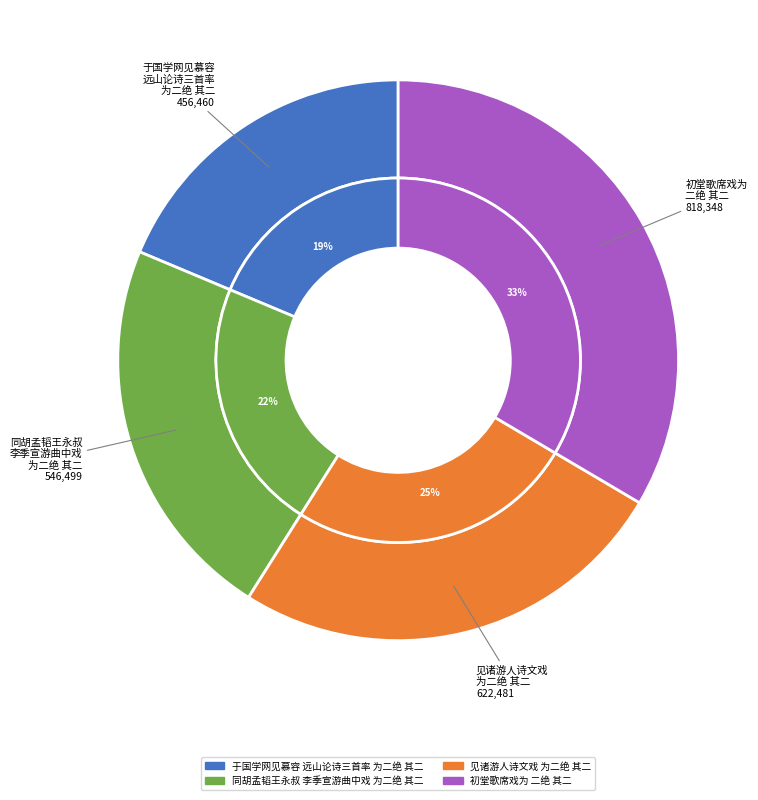

Which has a higher value, 于国学网见慕容远山论诗三首率为二绝 其二 or 初堂歌席戏为二绝 其二?

初堂歌席戏为二绝 其二